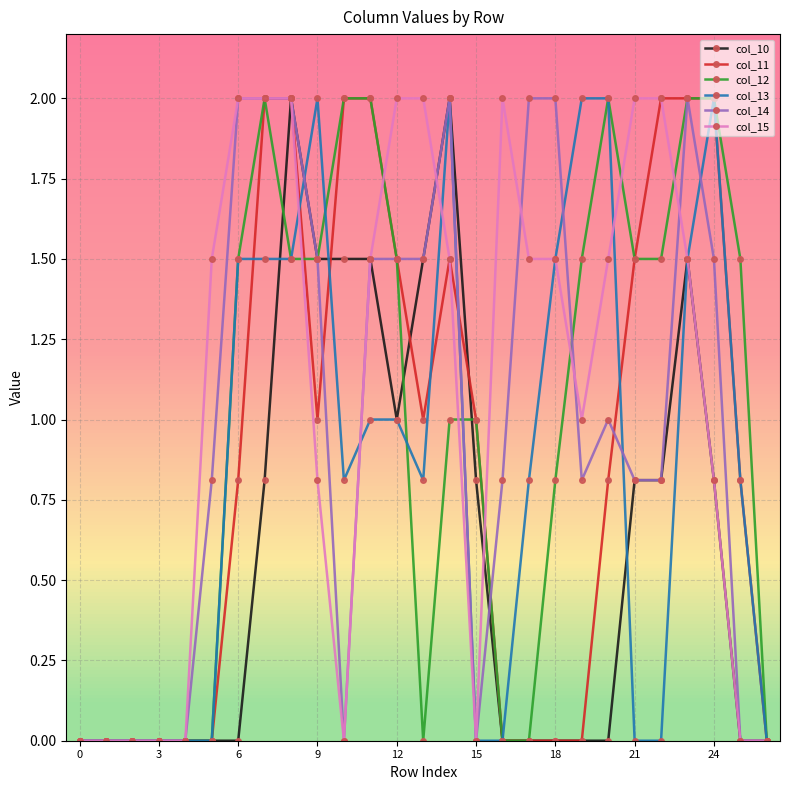

What is the value of the col_13 point at the 20th from the left?

2.0